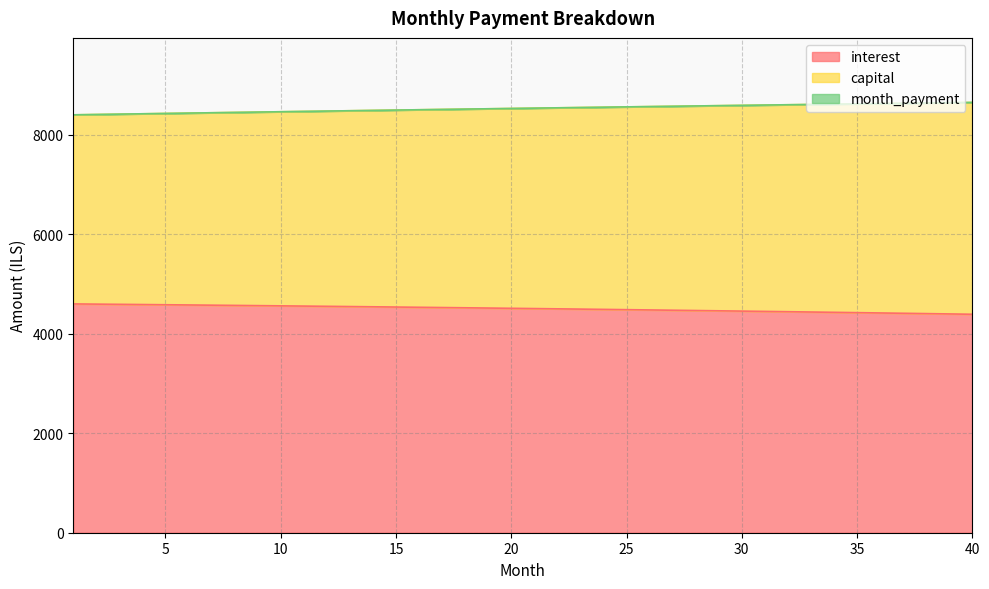

True or false: capital and interest cross at least once.

False